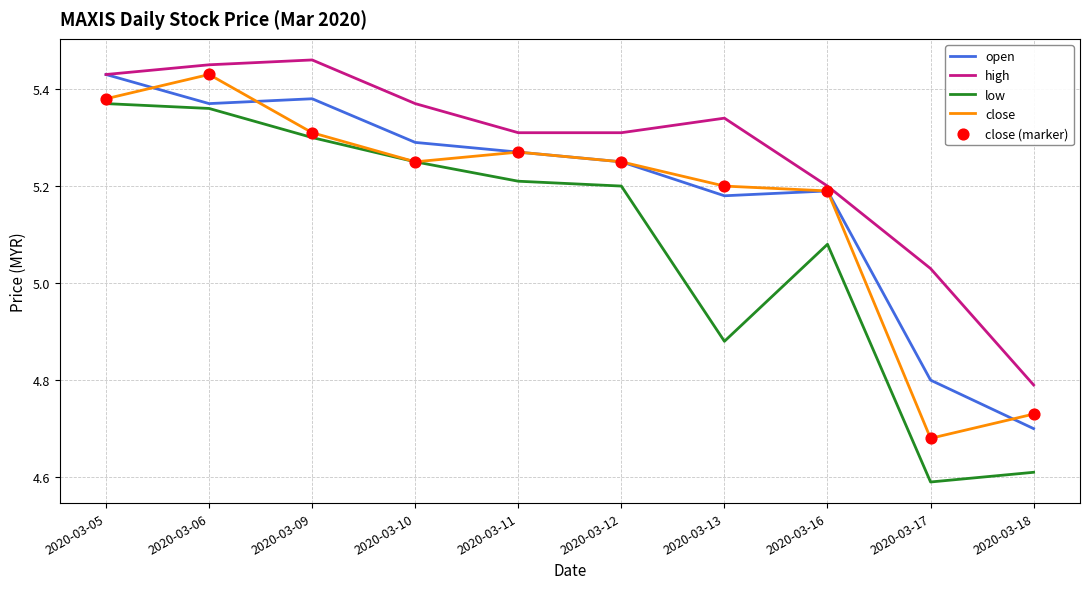

Between 2020-03-09 and 2020-03-16, which series saw the biggest shift?

high